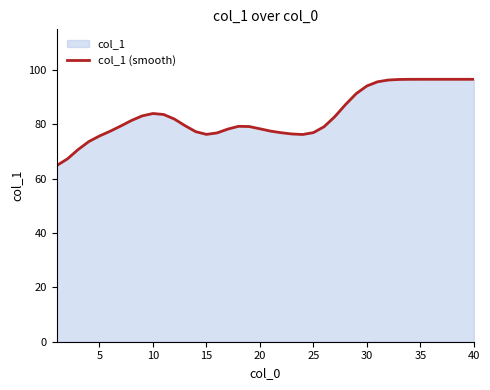

What is the ratio of the value at 15 to the value at 5?

1.0